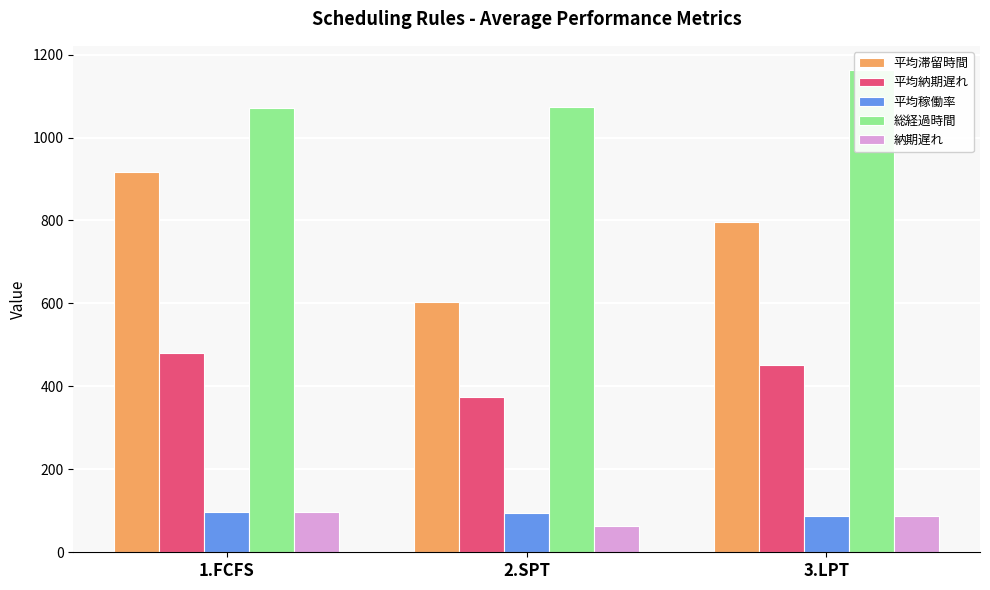

How many groups of bars are there?

3